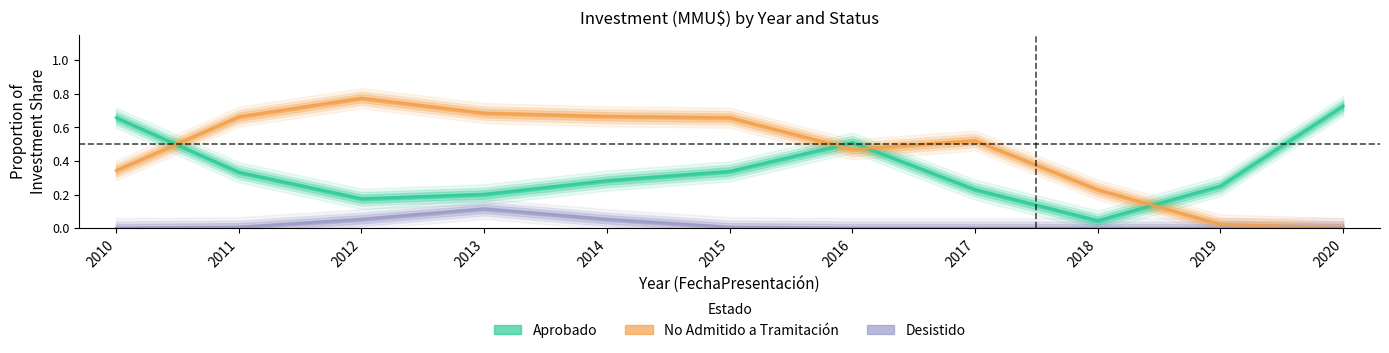

Reading left to right, extract all data points from this chart.

Aprobado: 0.7	0.3	0.2	0.2	0.3	0.3	0.5	0.2	0.0	0.3	0.7
No Admitido a Tramitación: 0.3	0.7	0.8	0.7	0.7	0.7	0.5	0.5	0.2	0.0	0.0
Desistido: 0.0	0.0	0.1	0.1	0.1	0.0	0.0	0.0	0.0	0.0	0.0